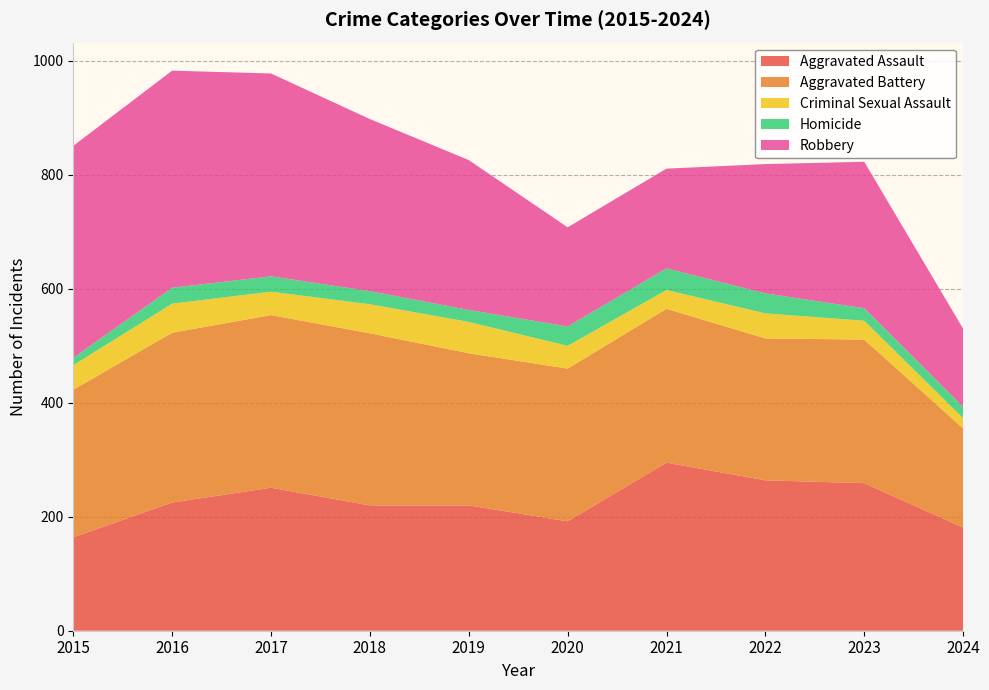

Reading right to left, what are all the values shown in this chart?

Aggravated Assault: 181	259	264	295	192	220	220	251	225	164
Aggravated Battery: 174	252	249	270	268	267	302	303	298	259
Criminal Sexual Assault: 18	33	44	33	40	55	51	41	51	43
Homicide: 20	22	35	38	34	21	23	27	28	13
Robbery: 137	257	227	175	174	263	302	356	381	372